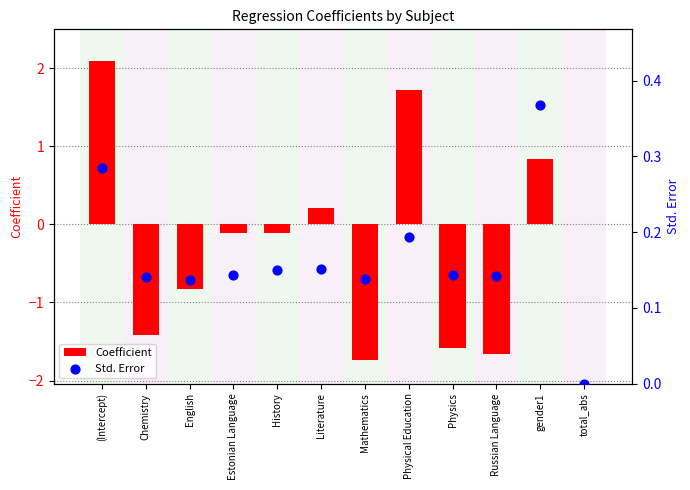

Which series has the largest Y range (max minus min)?

Coefficient